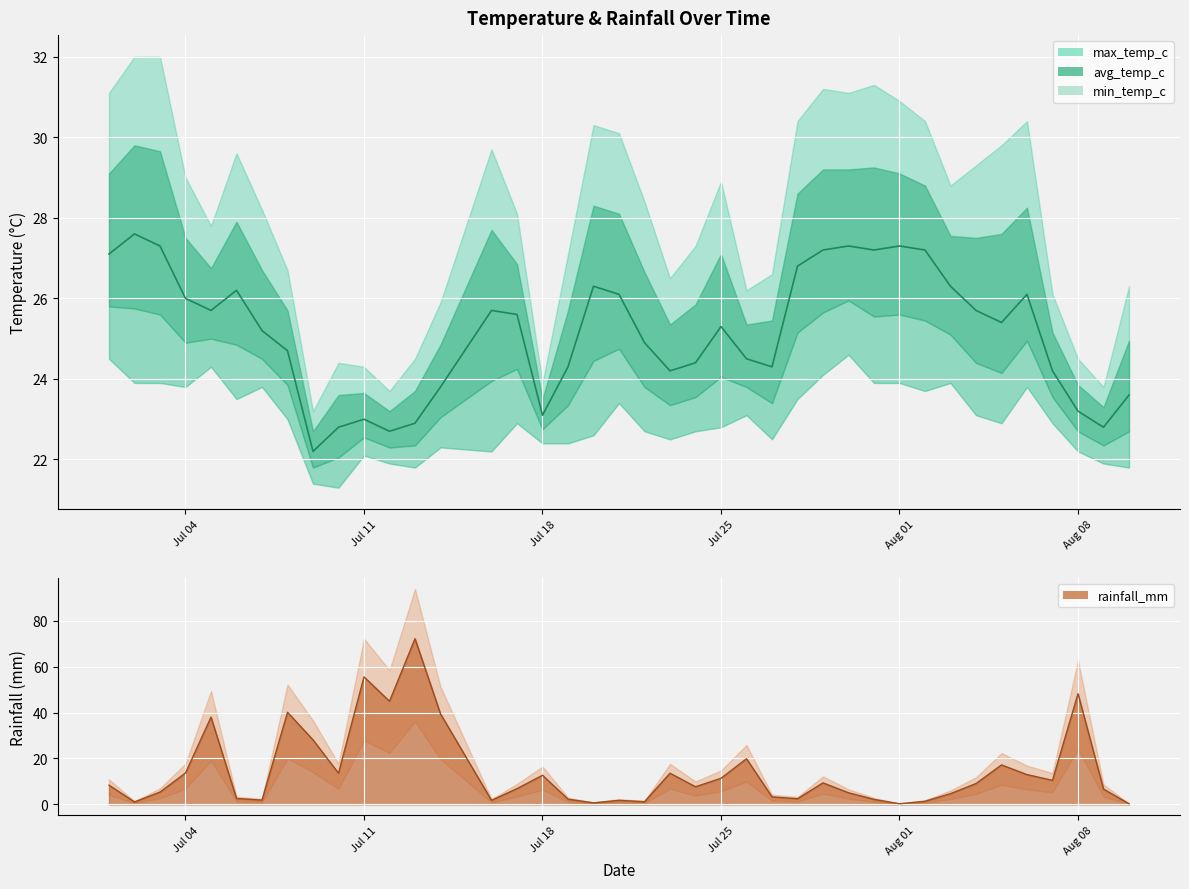

At how many categories does at least one series exceed 23?

38